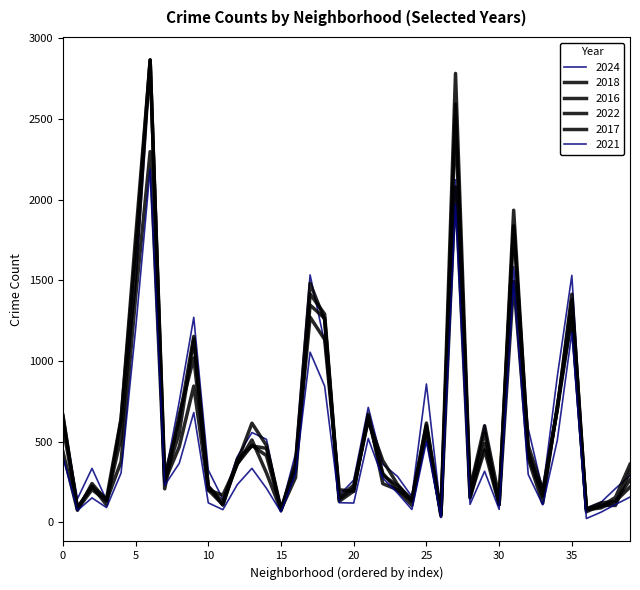

Does the chart display data point markers on the line(s)?

No